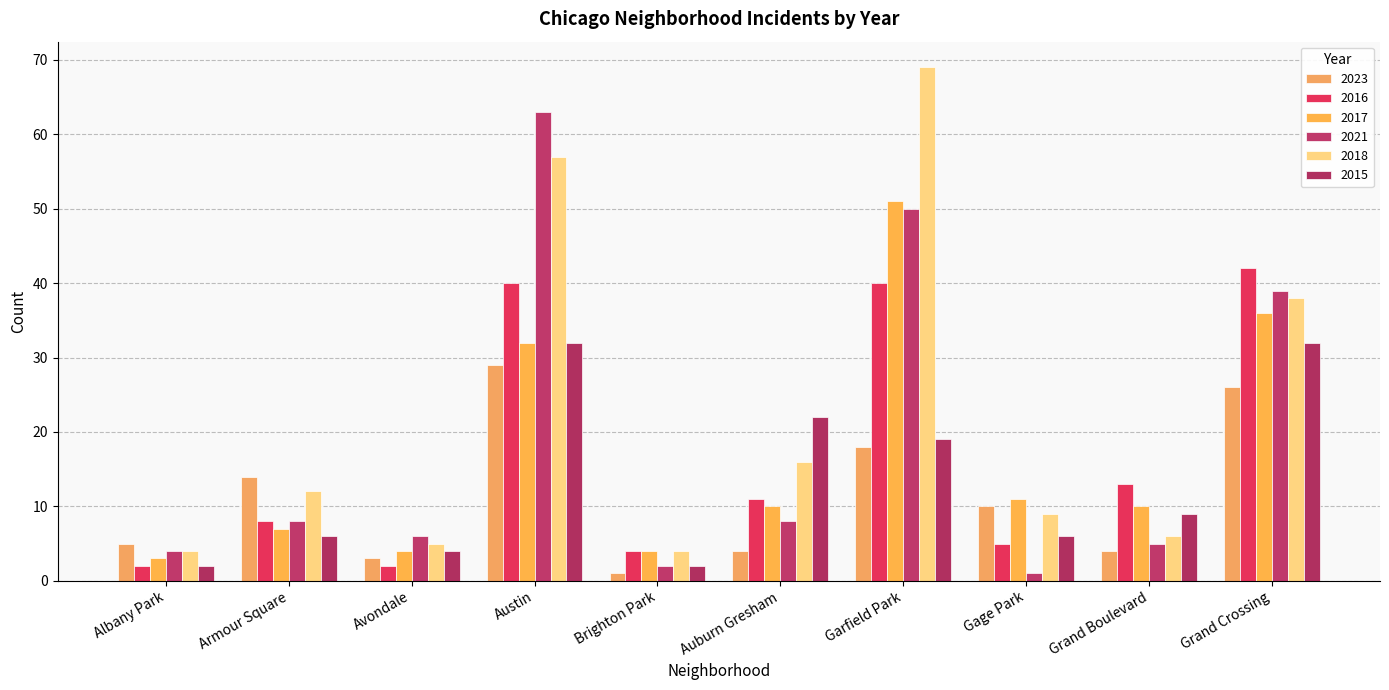

What is the difference between the 2021 values at Avondale and Brighton Park?

4